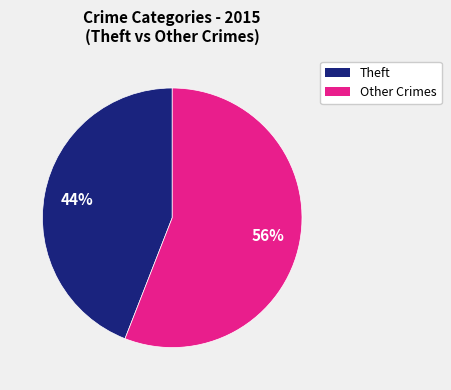

To the nearest percent, what is the average slice percentage?

50%